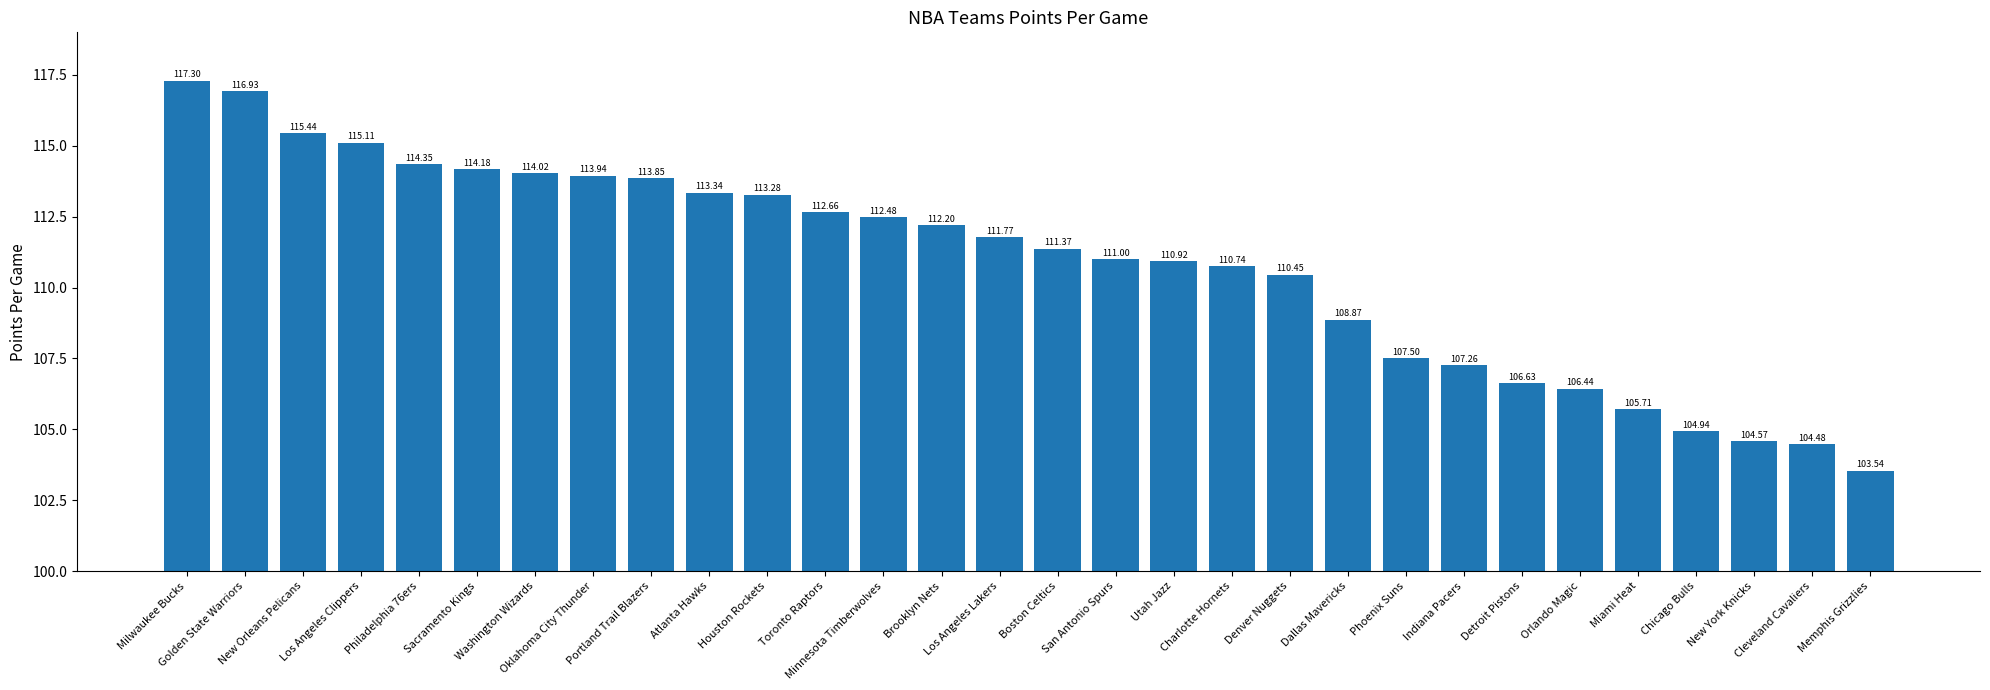

How many bars are there in total?

30